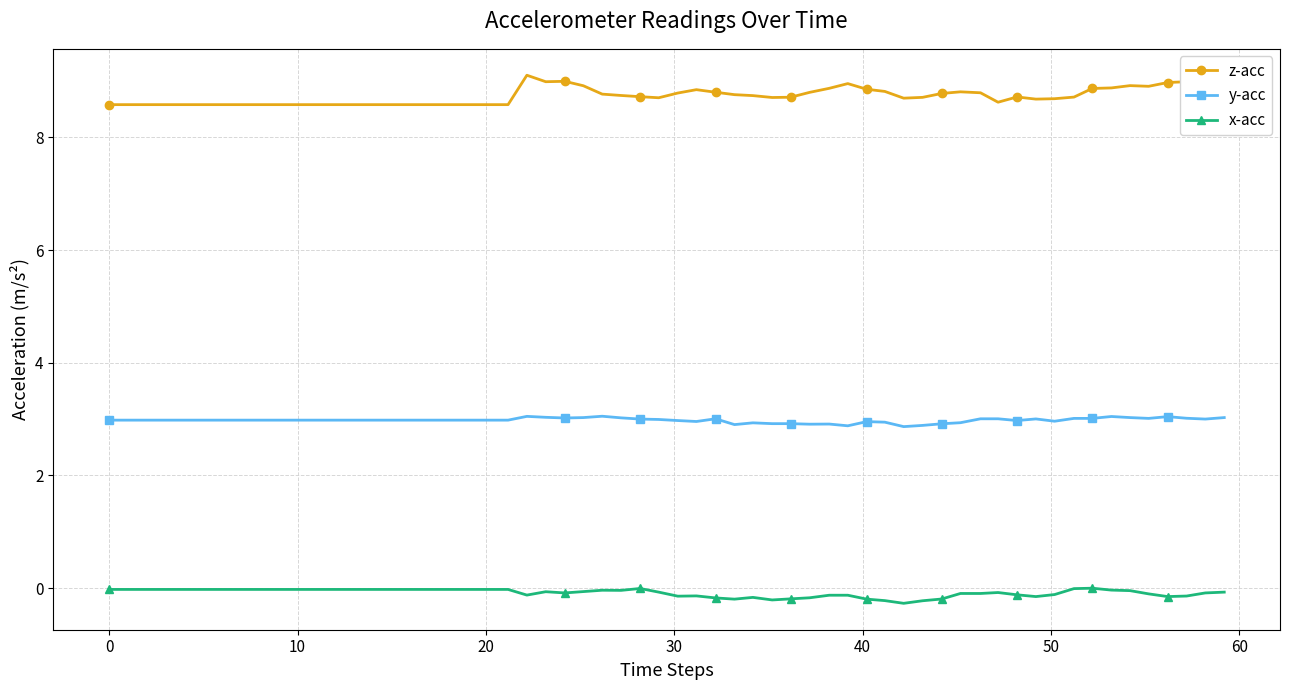

What is the lowest value of the z-acc series?

8.6